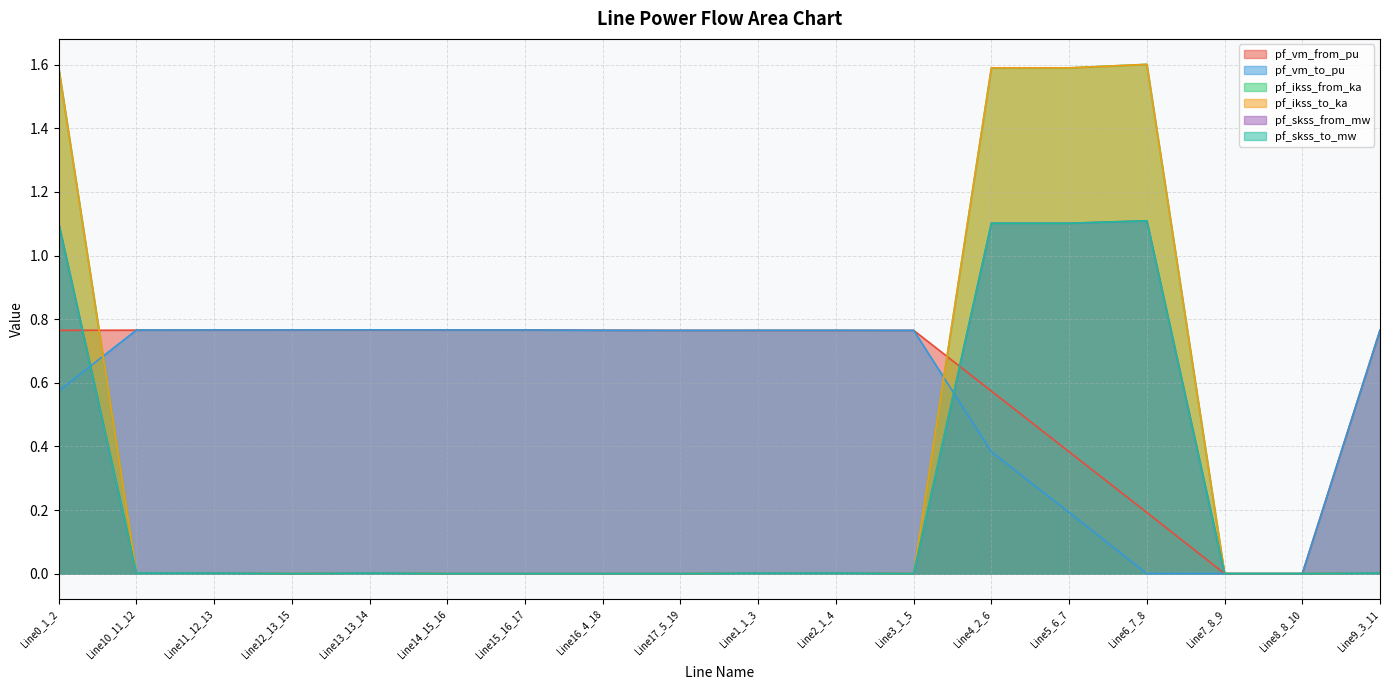

Which has a higher value, Line3_1_5 or Line7_8_9?

Line3_1_5